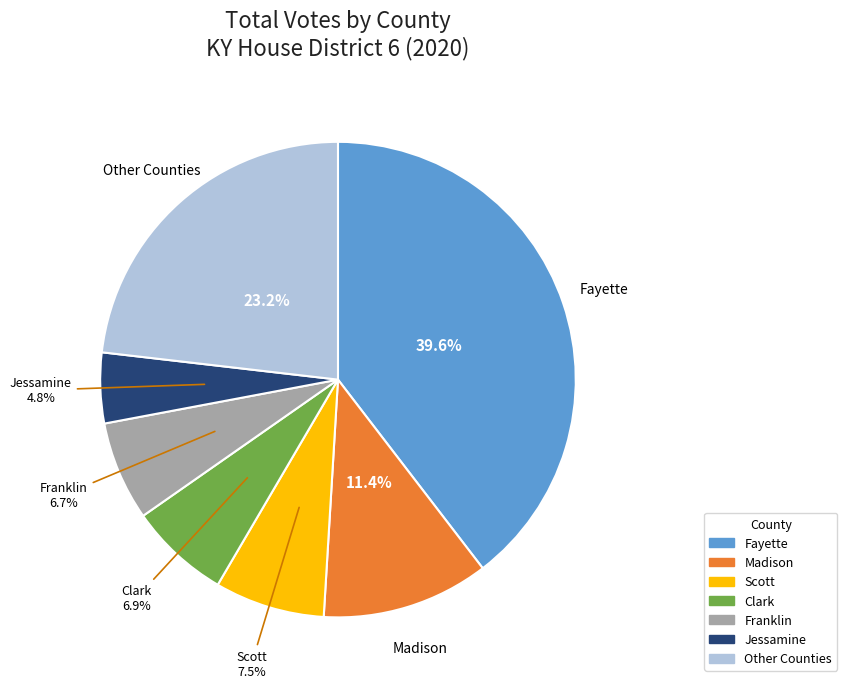

Is there a majority slice in this chart?

No